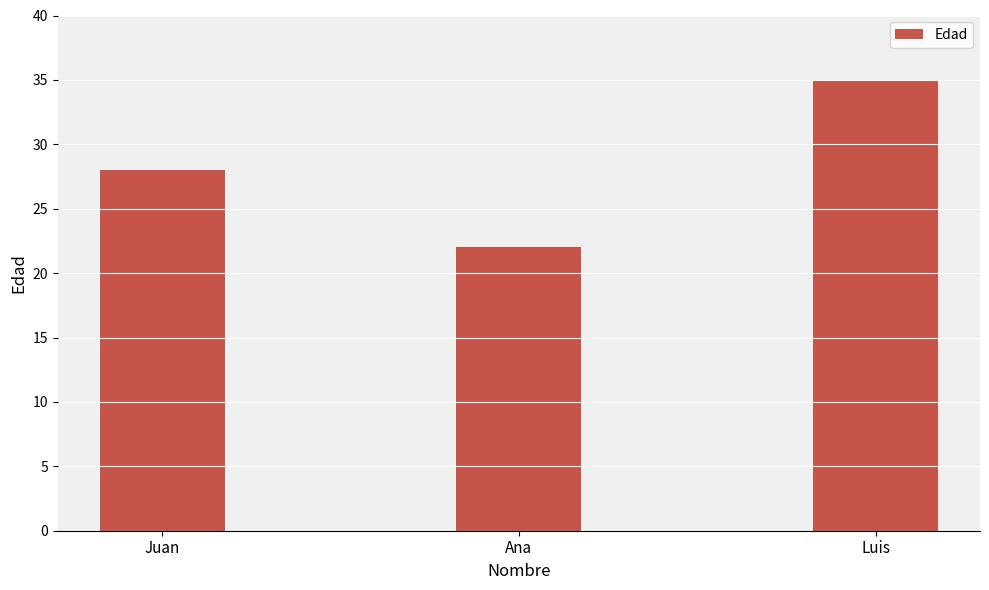

Reading left to right, list all the values displayed in this chart.

28	22	35